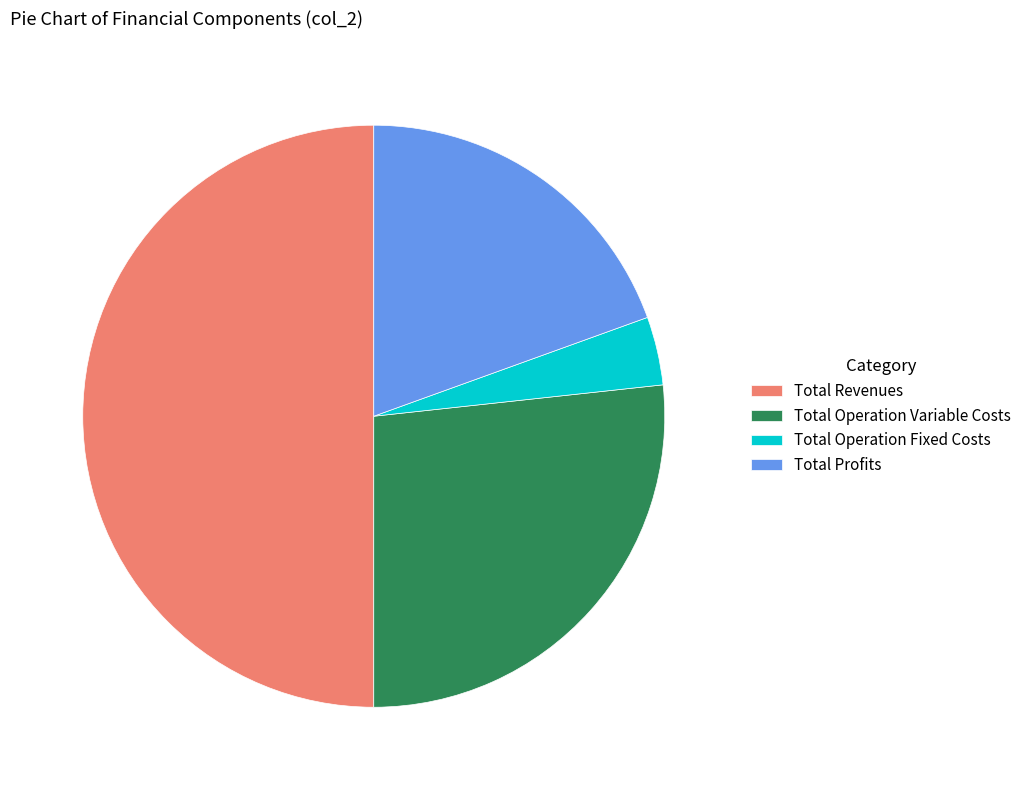

Does Total Profits represent more than half of the total?

No